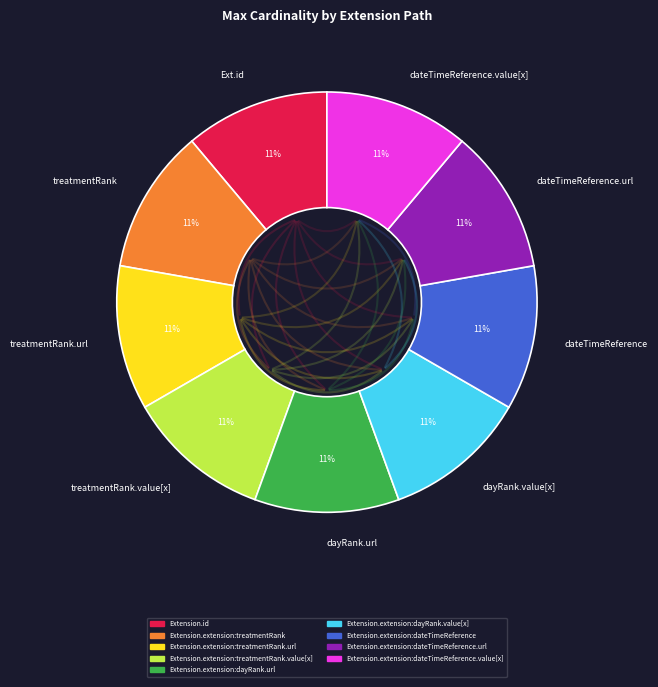

How many segments does this pie chart have?

9